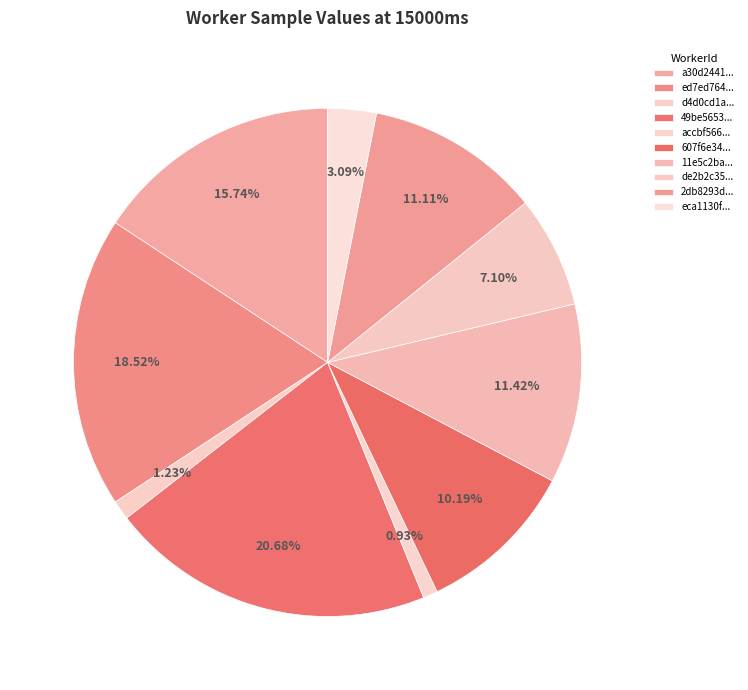

Count the number of slices in the pie.

10